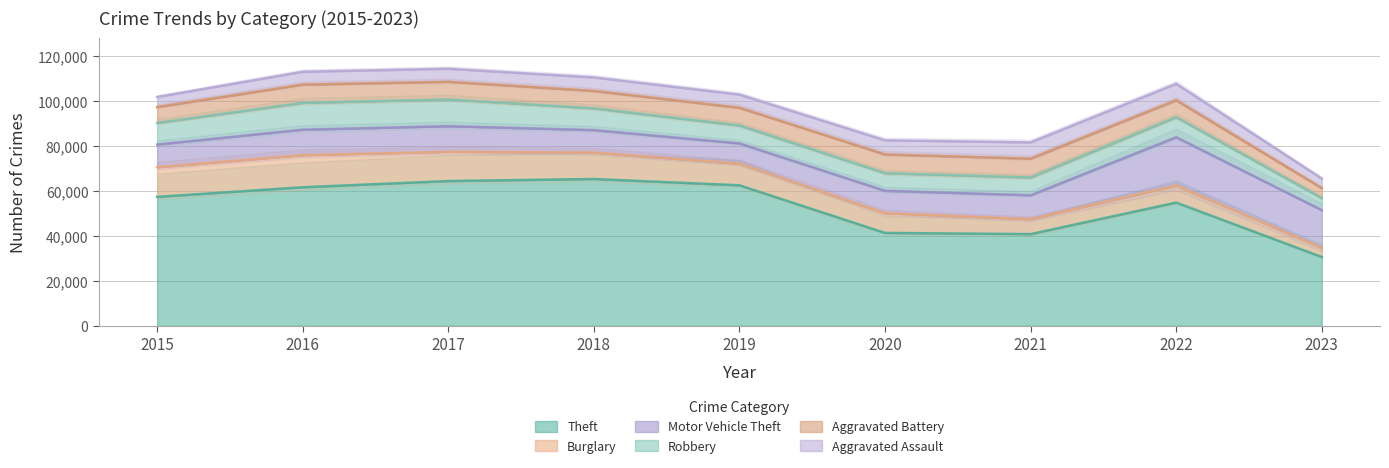

Which label corresponds to the largest value in the chart?

2018